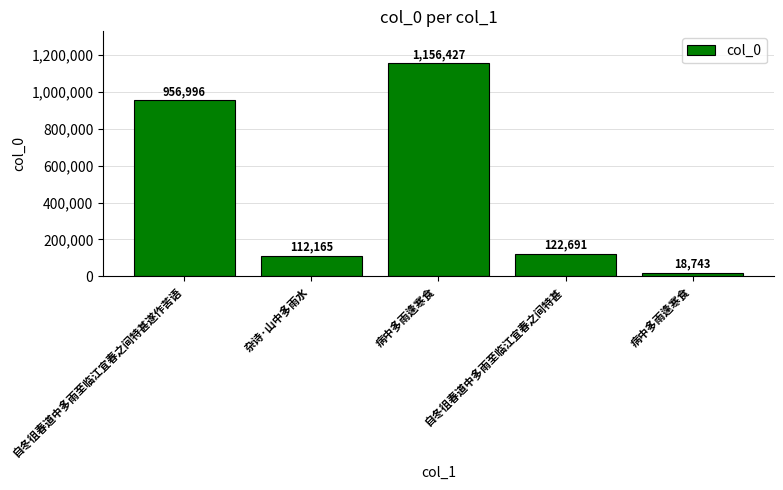

What is the change in value from 自冬徂春道中多雨至临江宜春之间特甚遂作苦语 to 病中多雨逢寒食?

-938253